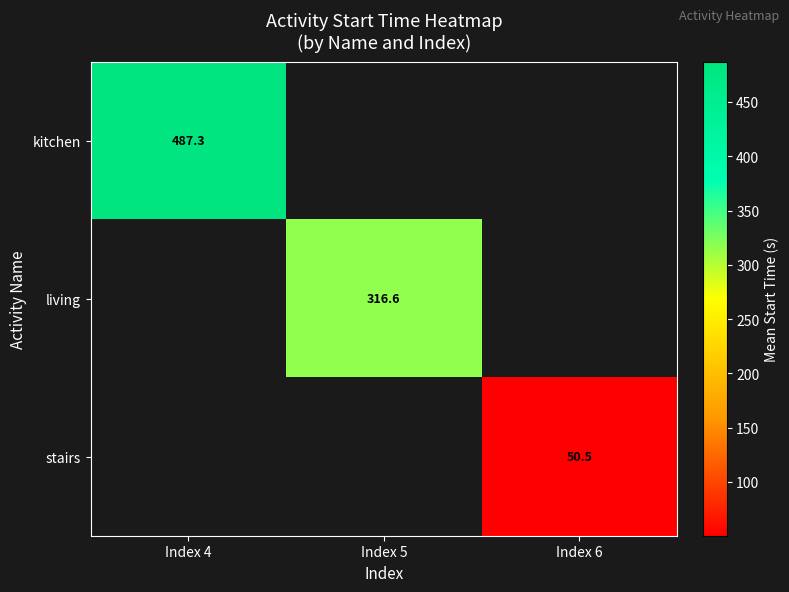

Between Index 6 and Index 4, which is larger?

Index 4